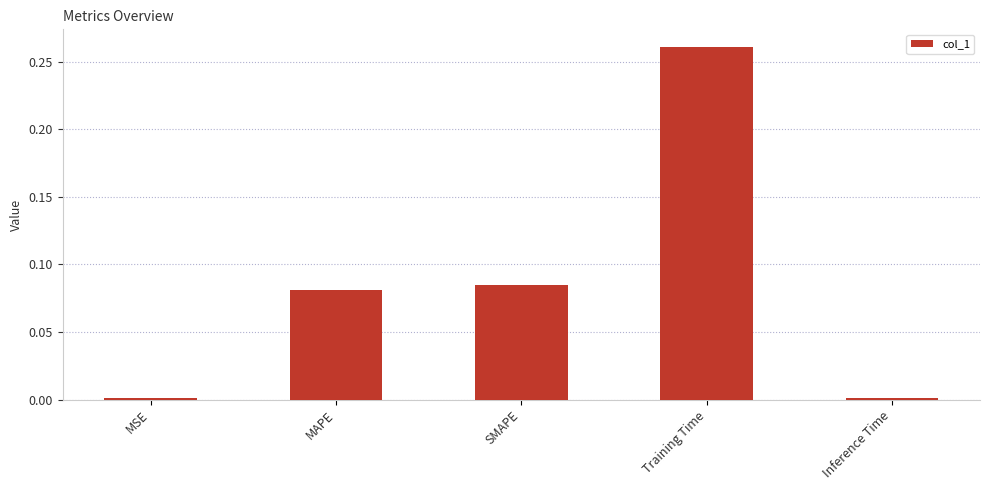

Which category has the highest value across all series?

Training Time